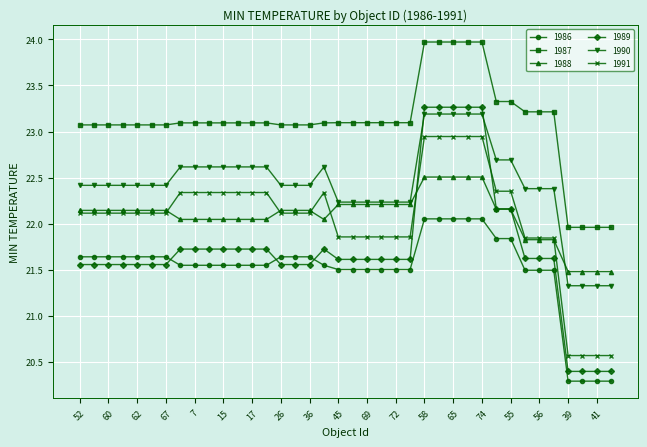

Which series has the widest spread of values?

1989